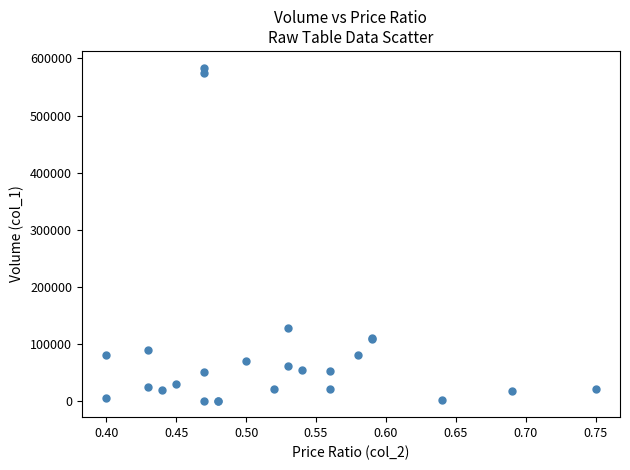

What Y value in the scatter plot is closest to 292500?

128000